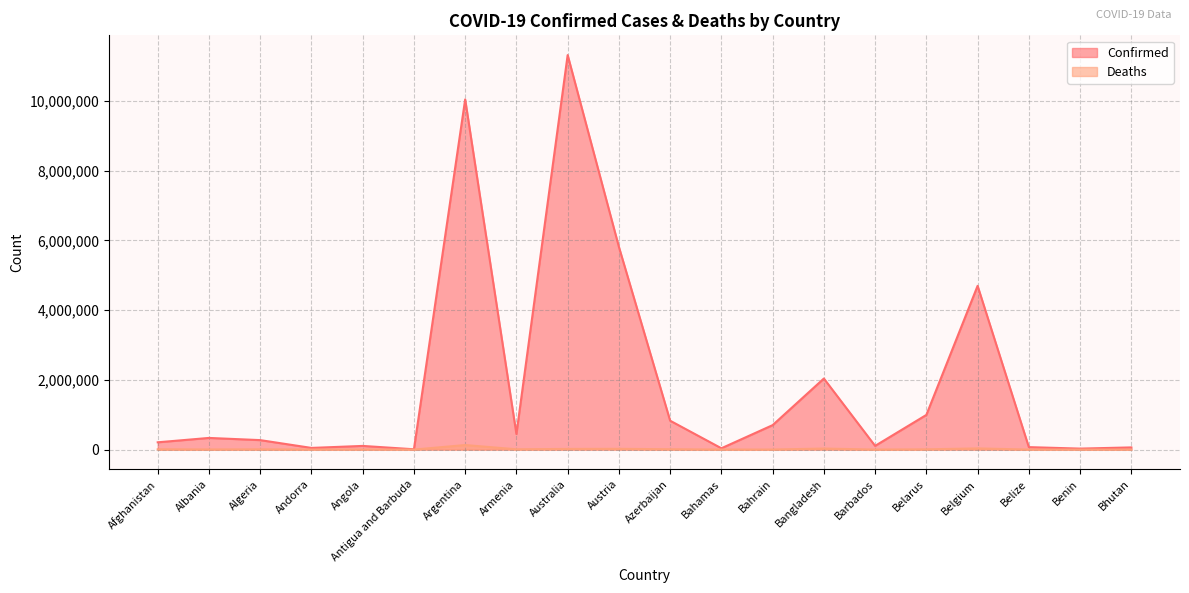

What is the difference between the maximum and minimum values in the Deaths series?

130416